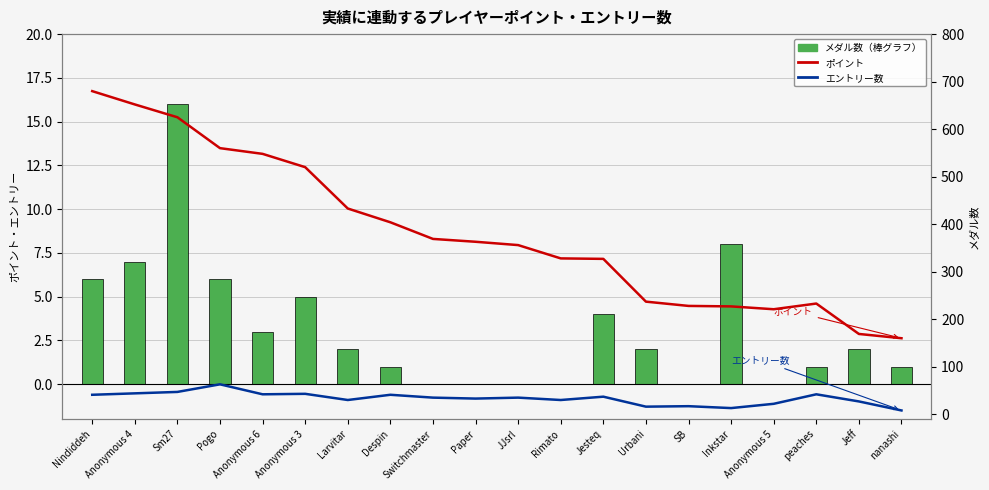

How many data points in エントリー数 are less than 35?

9